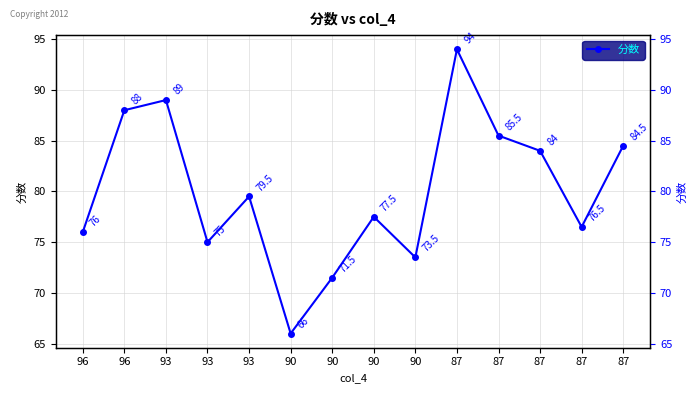

Reading right to left, extract all data points from this chart.

87=84.5	87=76.5	87=84.0	87=85.5	87=94.0	90=73.5	90=77.5	90=71.5	90=66.0	93=79.5	93=75.0	93=89.0	96=88.0	96=76.0